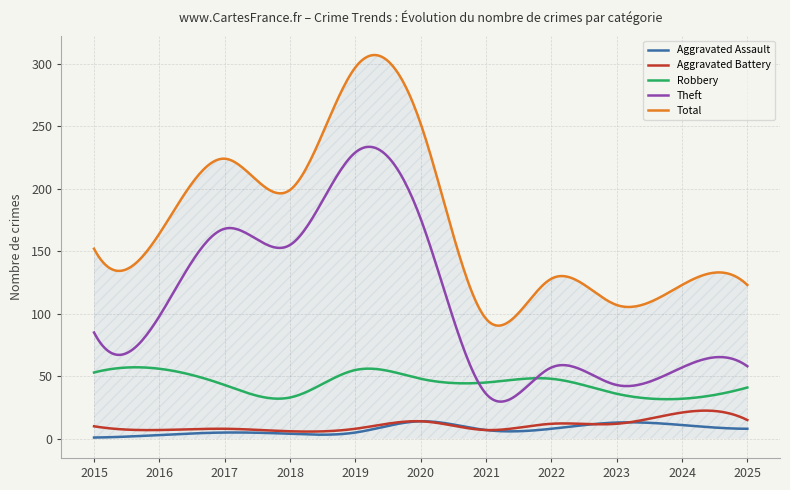

What is the difference between the maximum and second lowest values in the Robbery series?

25.5